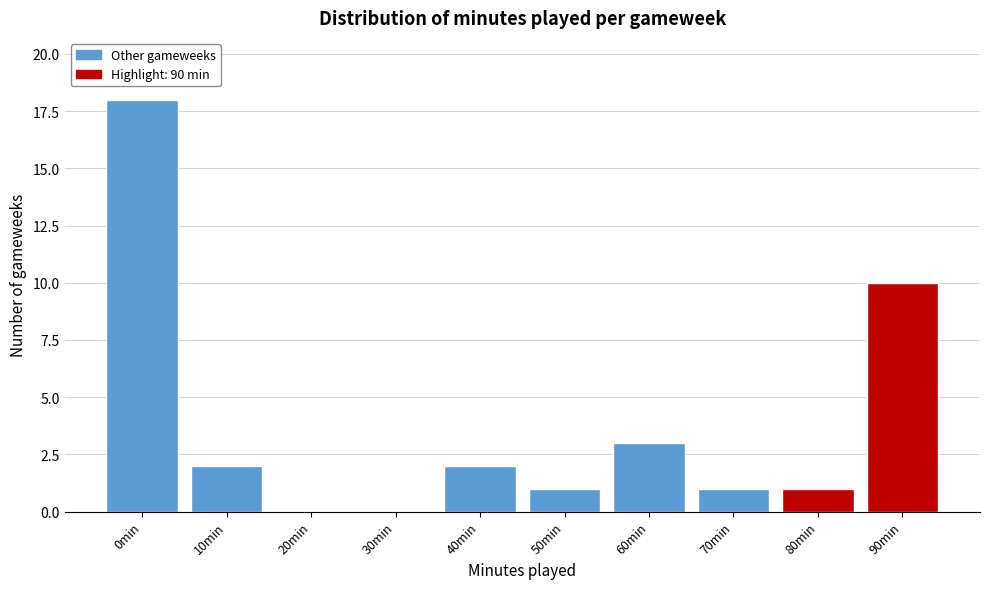

Reading left to right, list all the values displayed in this chart.

0min=18	10min=2	20min=0	30min=0	40min=2	50min=1	60min=3	70min=1	80min=1	90min=10